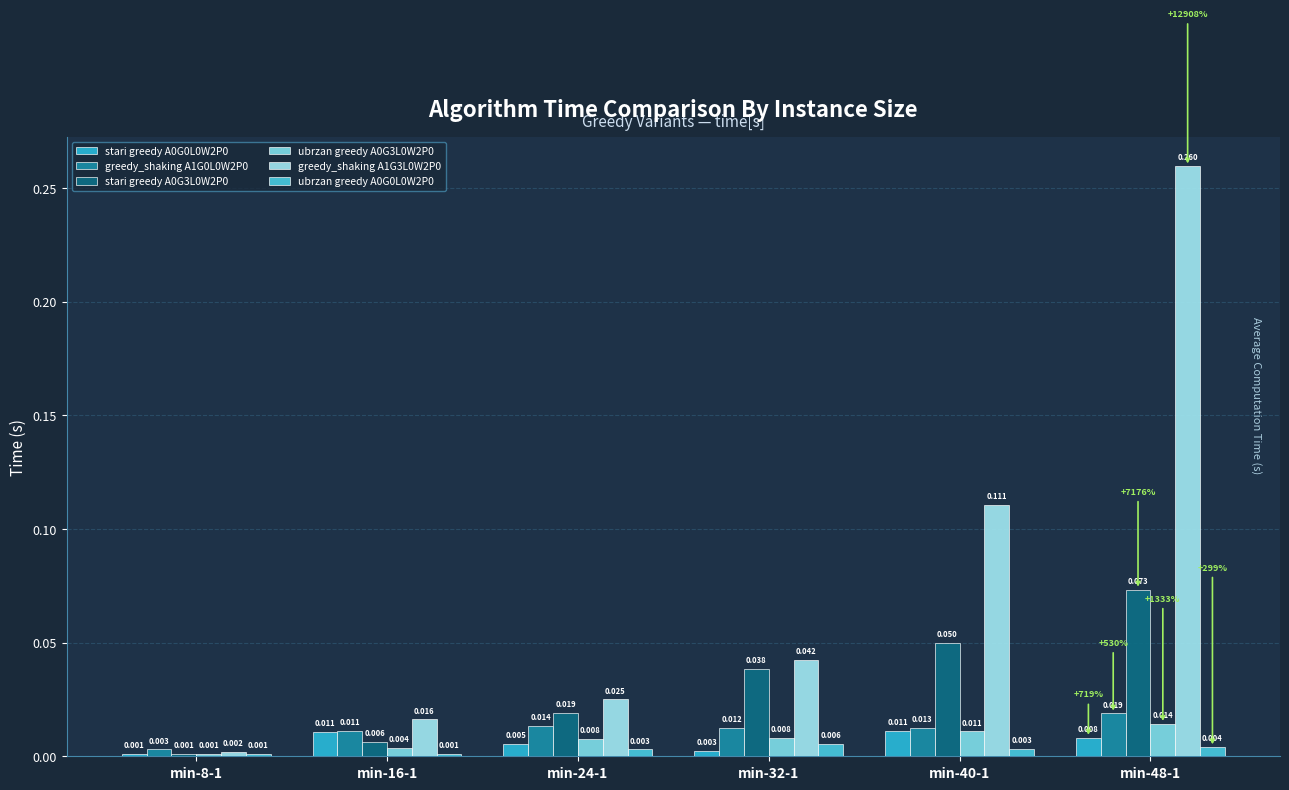

How many groups of bars are there?

6